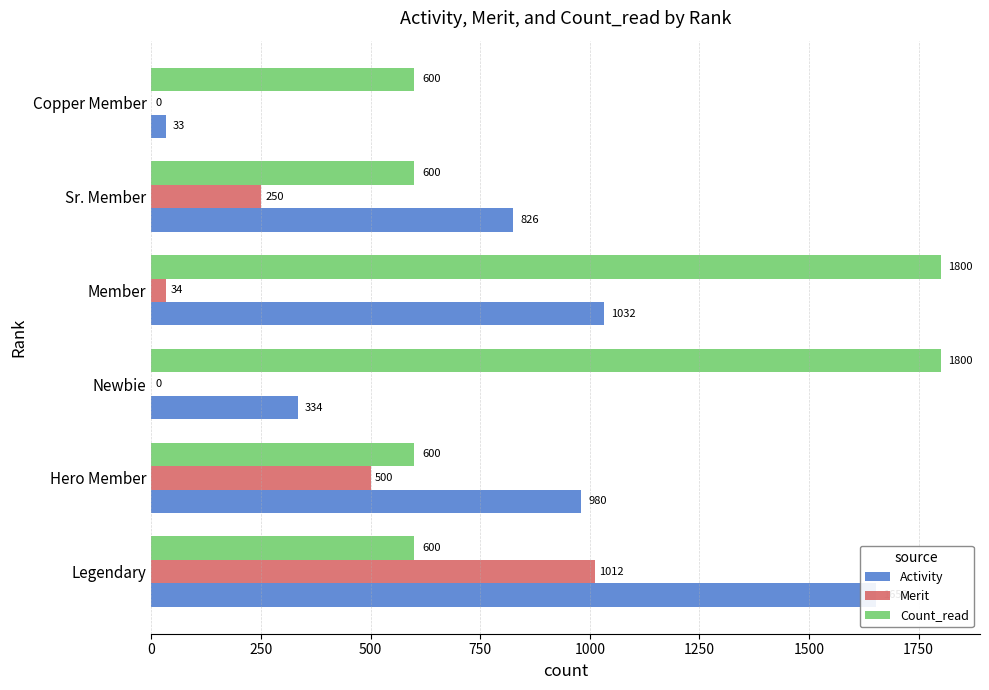

Is the value of Merit at 500 greater than the value of Count_read at 1250?

No